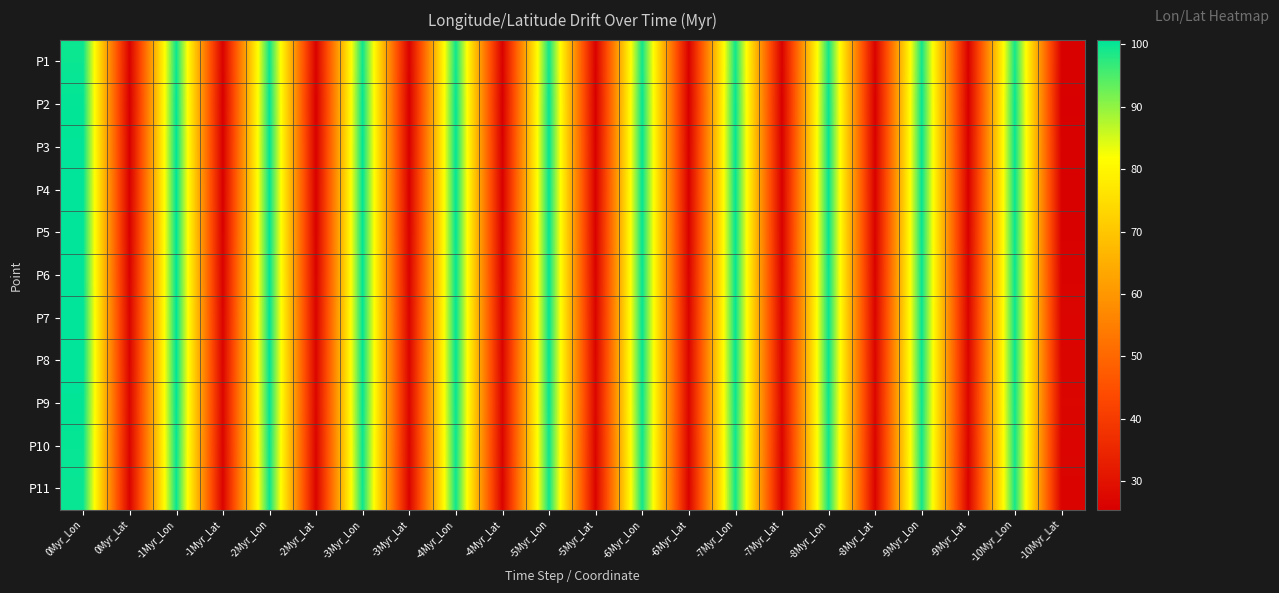

At which category does the chart reach its minimum across all series?

0Myr_Lat